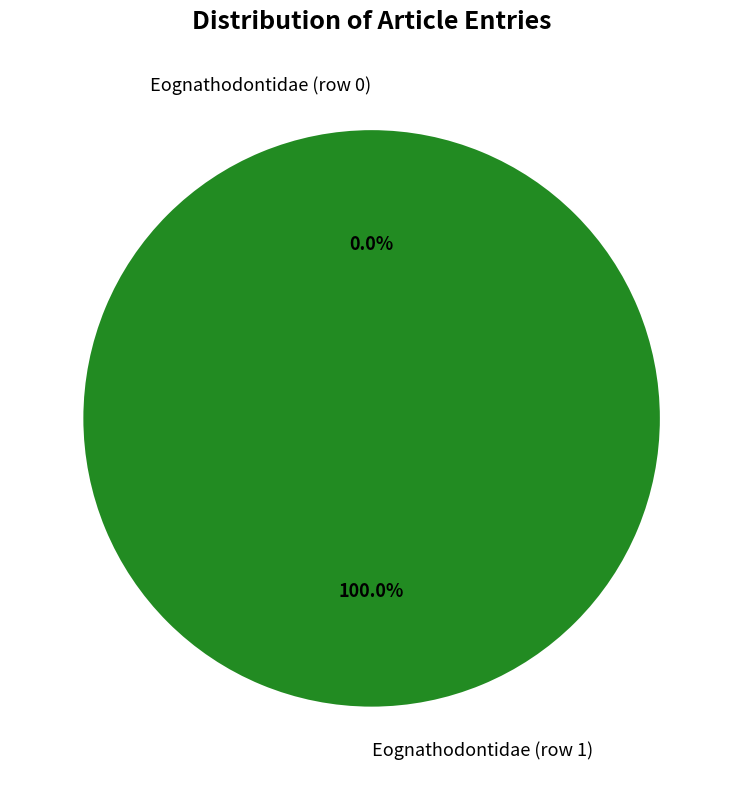

Does Eognathodontidae (row 0) account for over 50% of the chart?

No